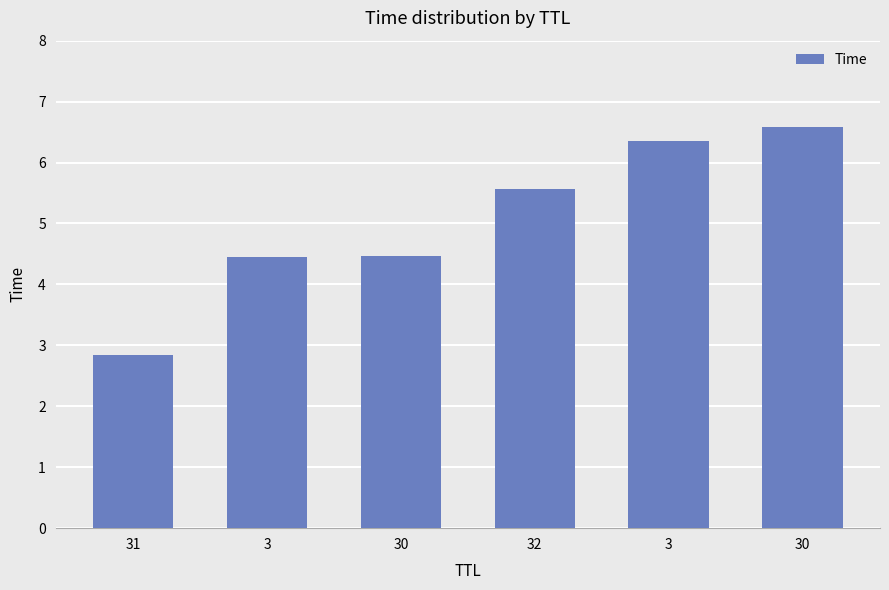

Reading left to right, extract all data points from this chart.

31=2.8	3=4.4	30=4.5	32=5.6	3=6.4	30=6.6